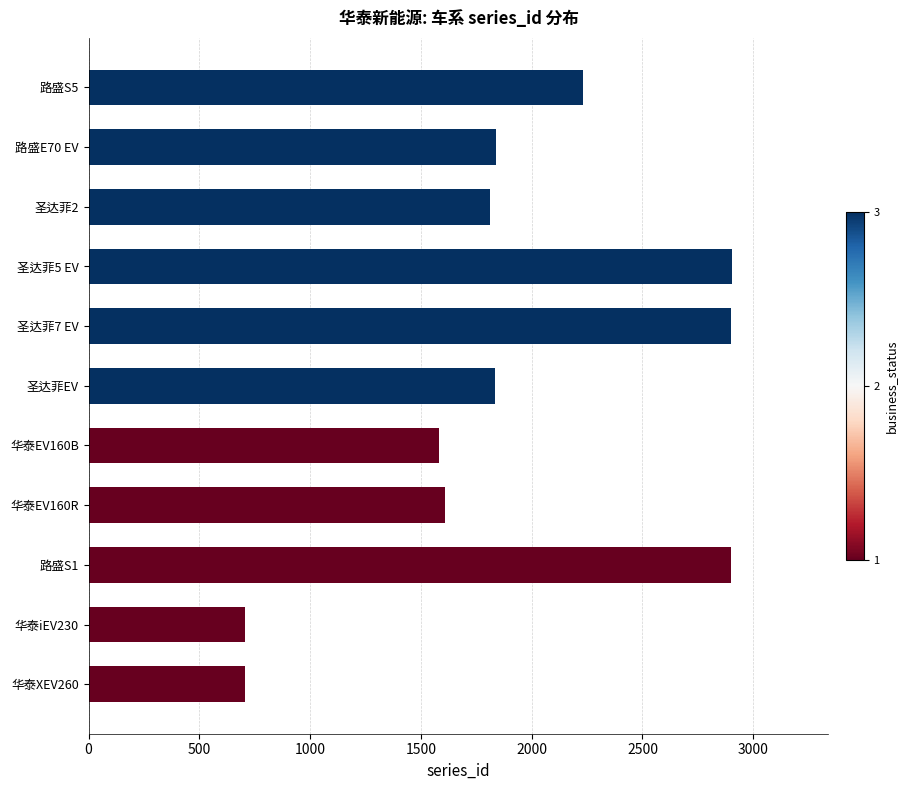

Count the number of categories in the chart.

11